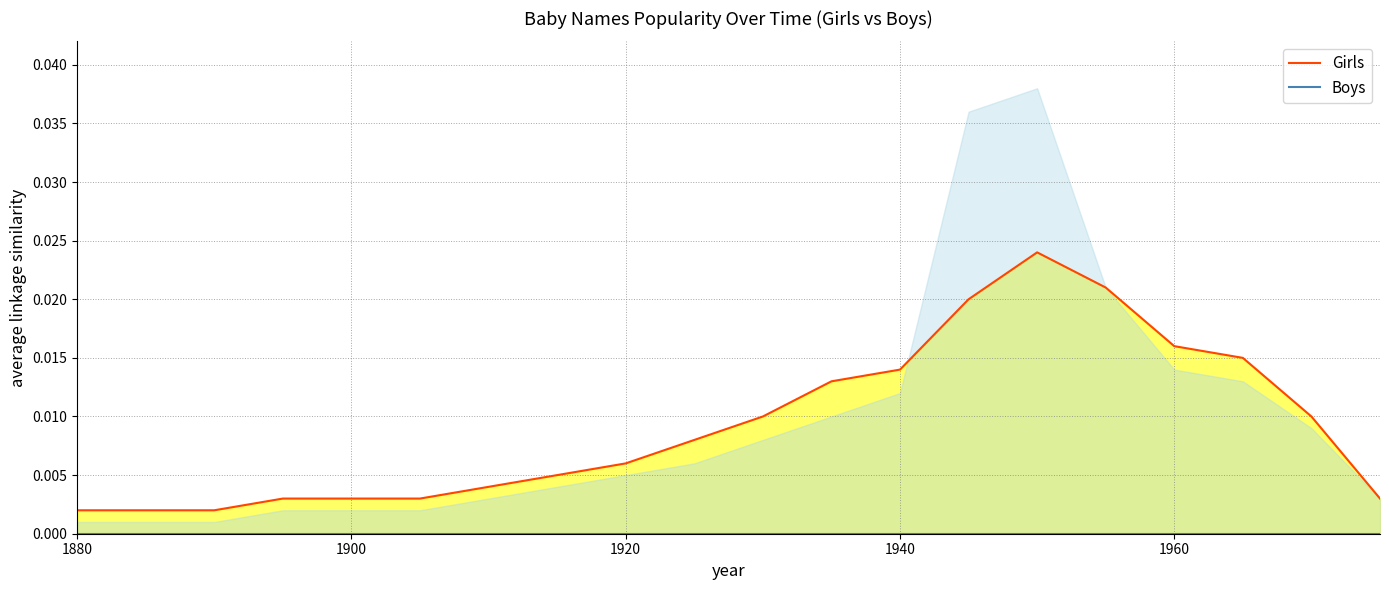

How many lines are shown in the chart?

2